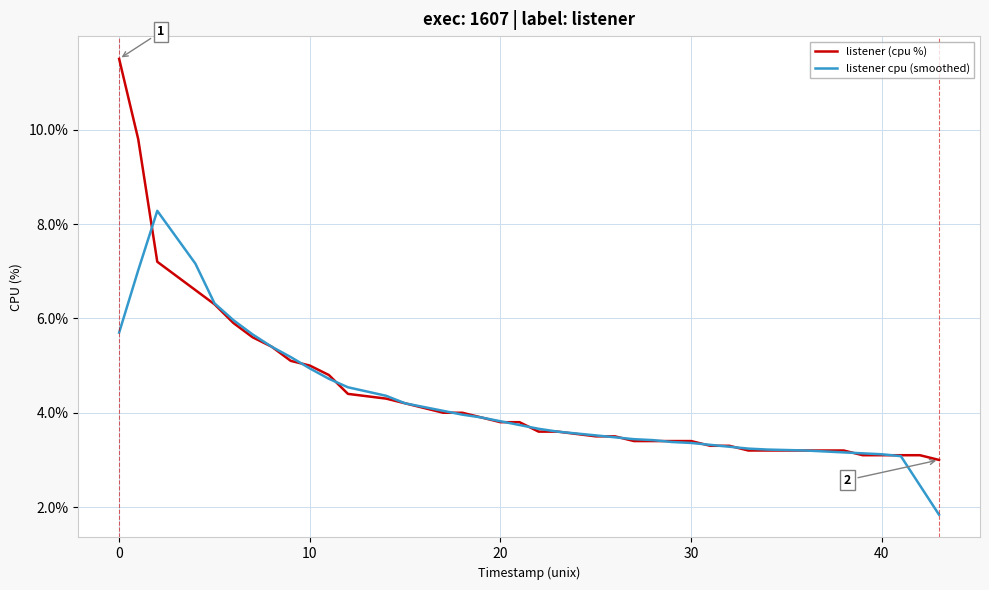

List the series in order of their peak value, lowest first.

listener cpu (smoothed), listener (cpu %)